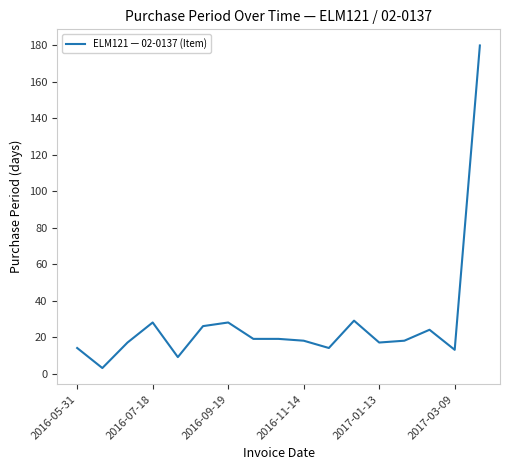

What is the greatest value displayed?

180